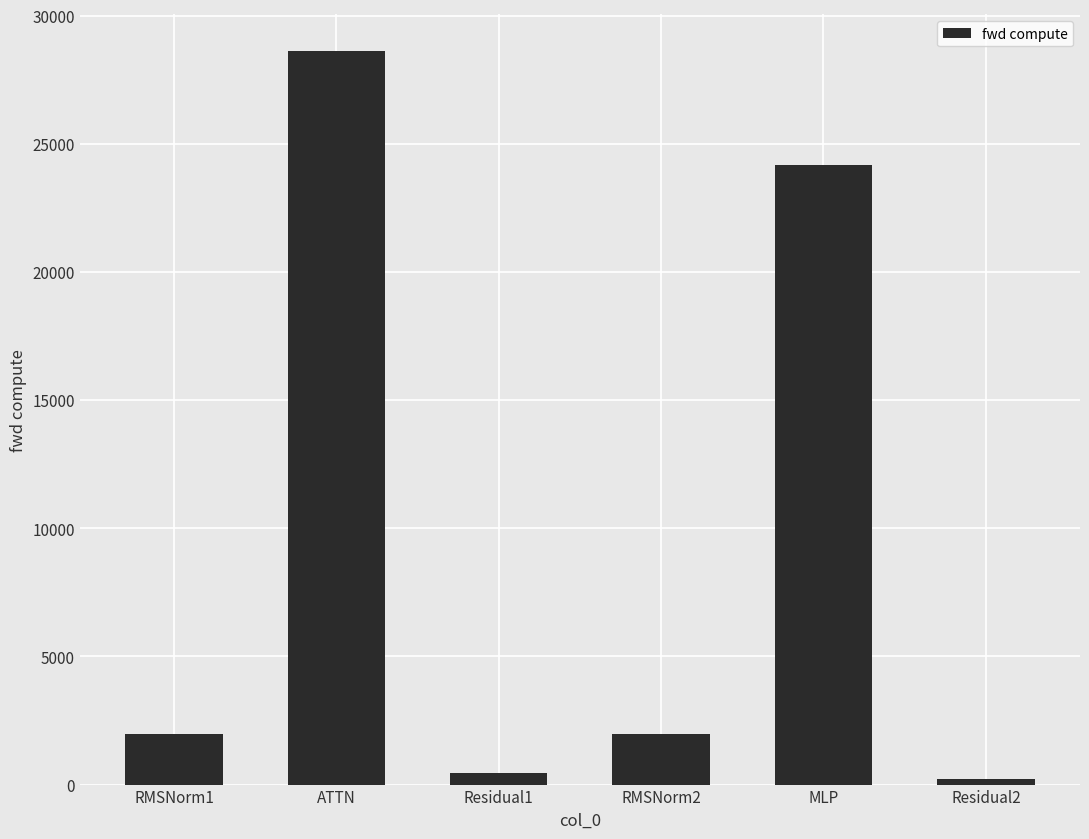

How many bars are there in total?

6